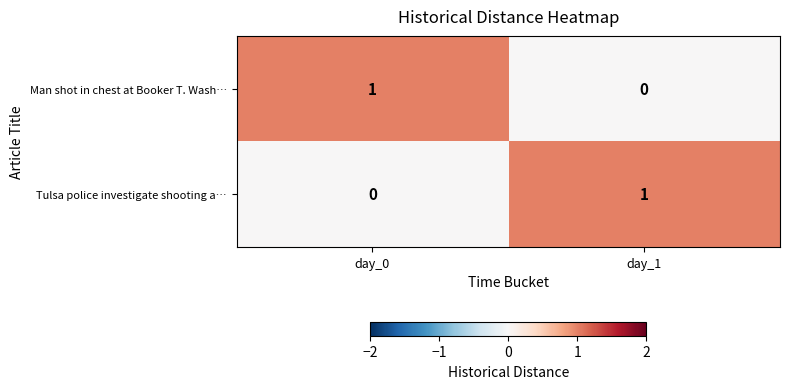

Is it true that Tulsa police investigate shooting a… equals 1 at day_1?

True